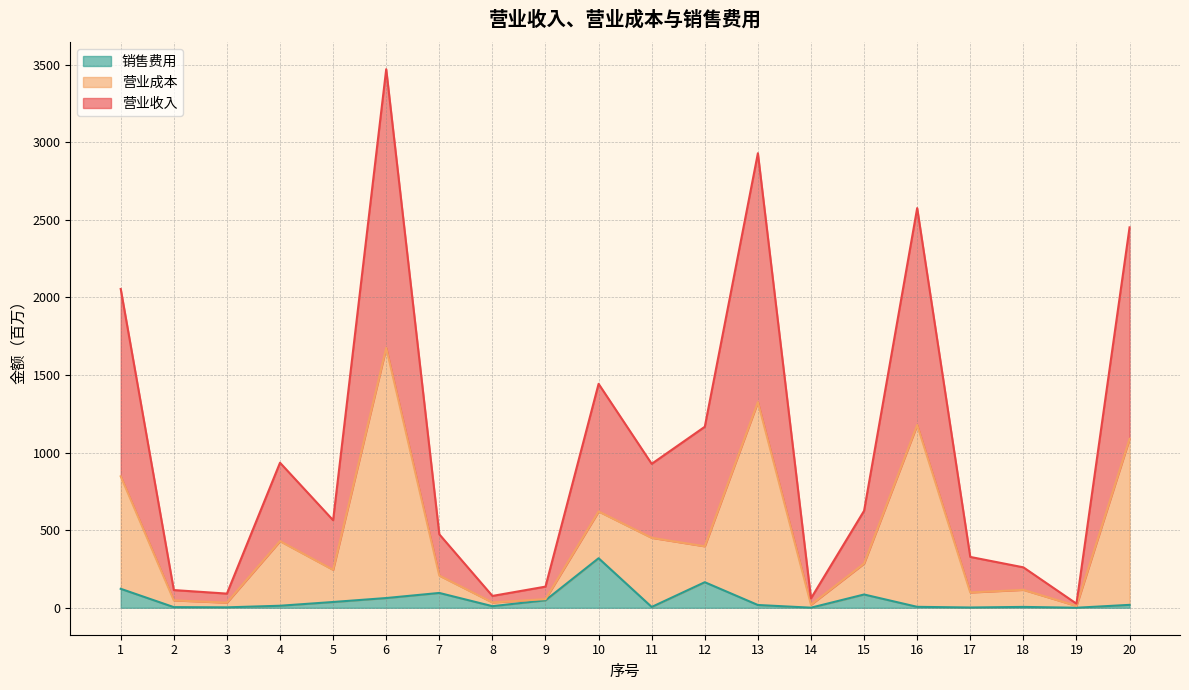

At which label is 销售费用 closest to 159?

12